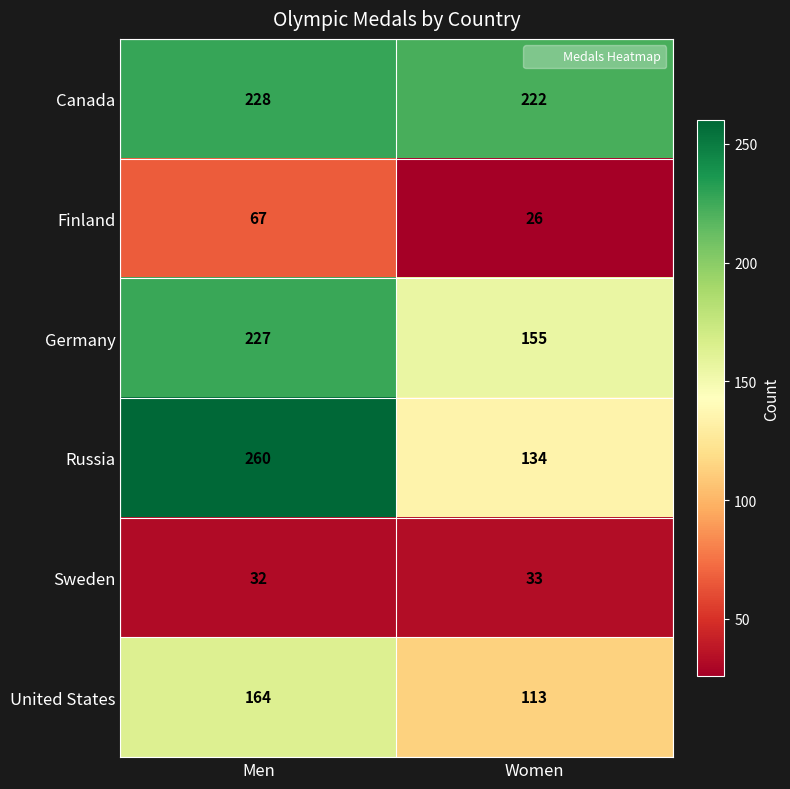

What is the maximum value shown in the chart?

260